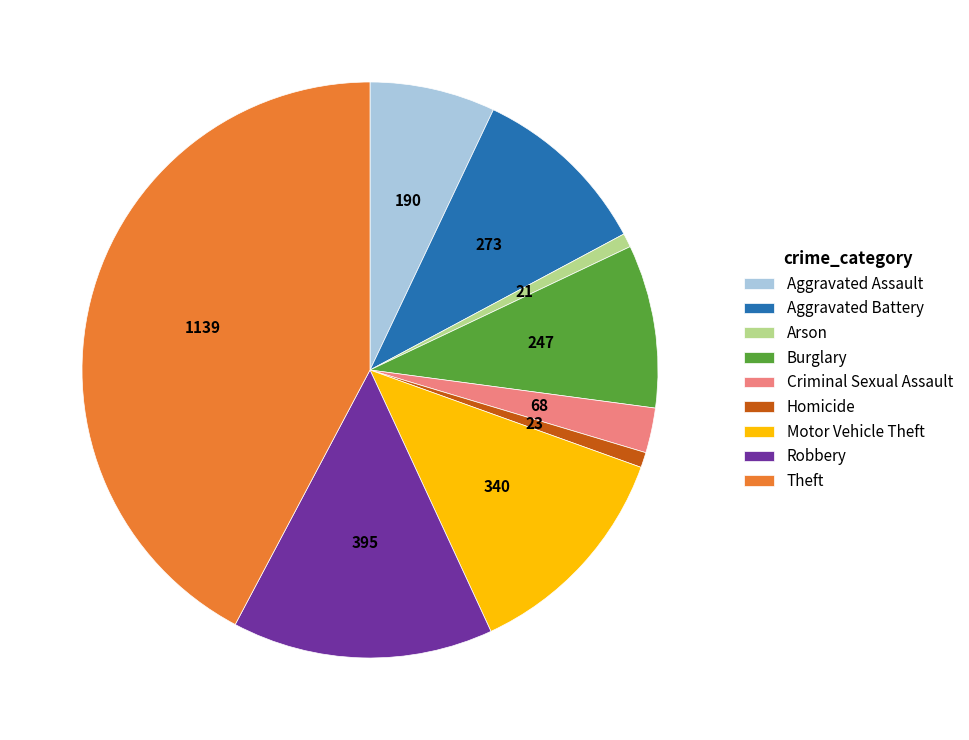

Approximately how many times larger is the value at Burglary compared to Homicide?

10.7